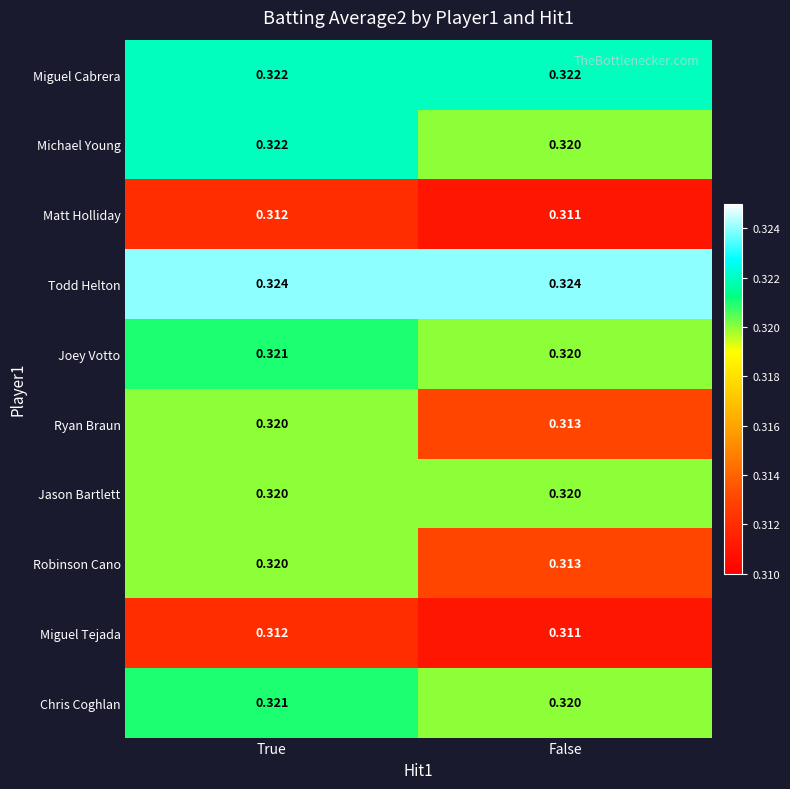

At which label is Ryan Braun closest to 0?

False